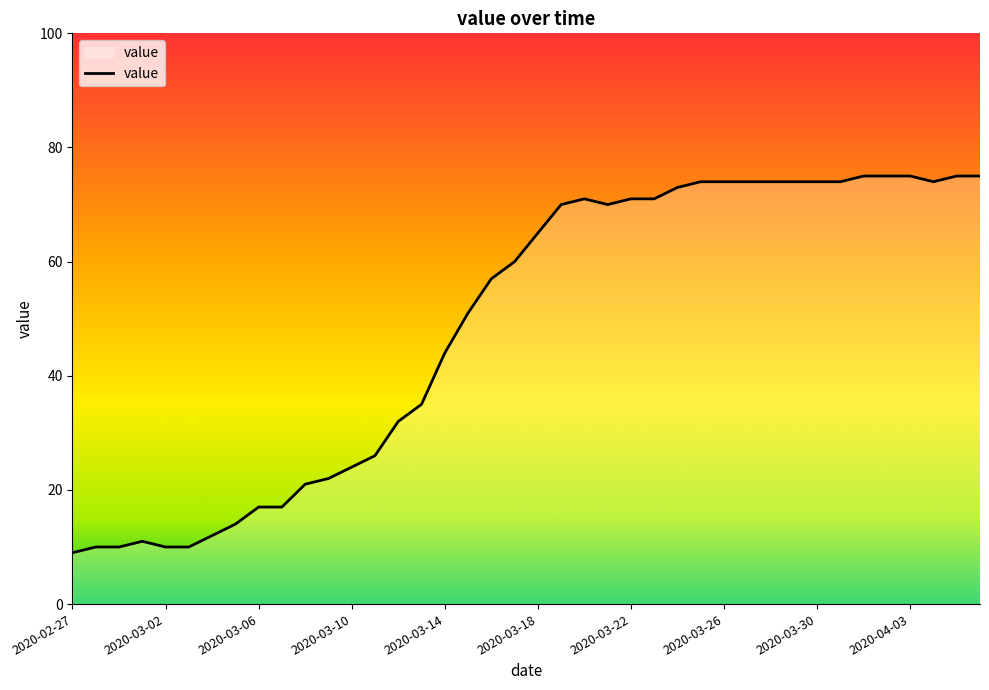

What is the difference between the maximum and minimum values?

66